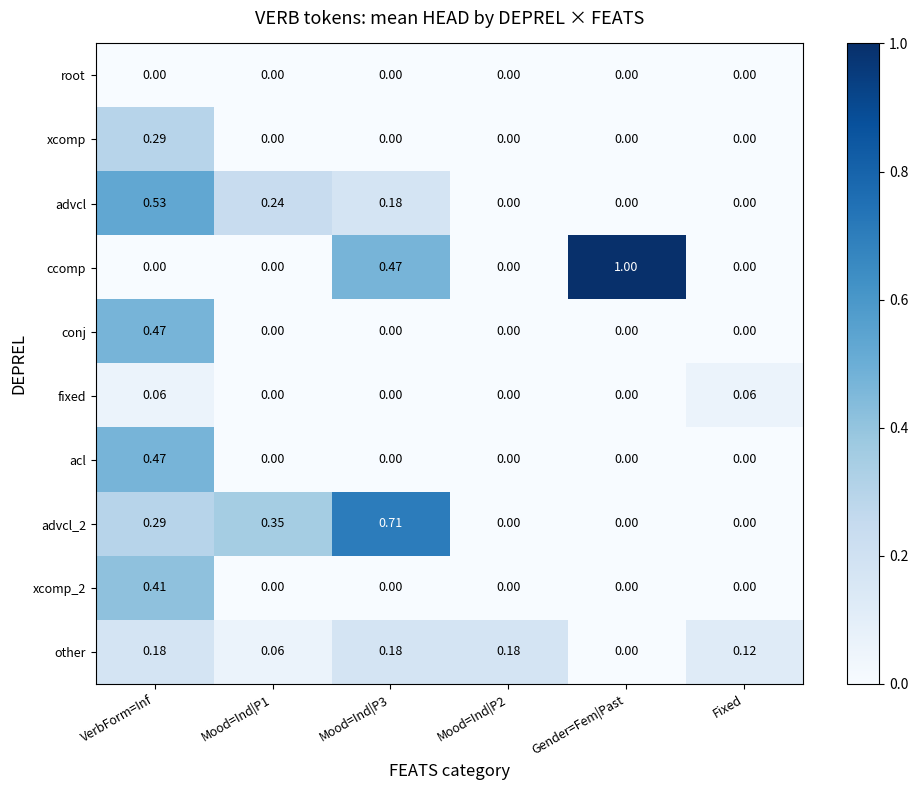

At which category does the chart reach its peak across all series?

Gender=Fem|Past